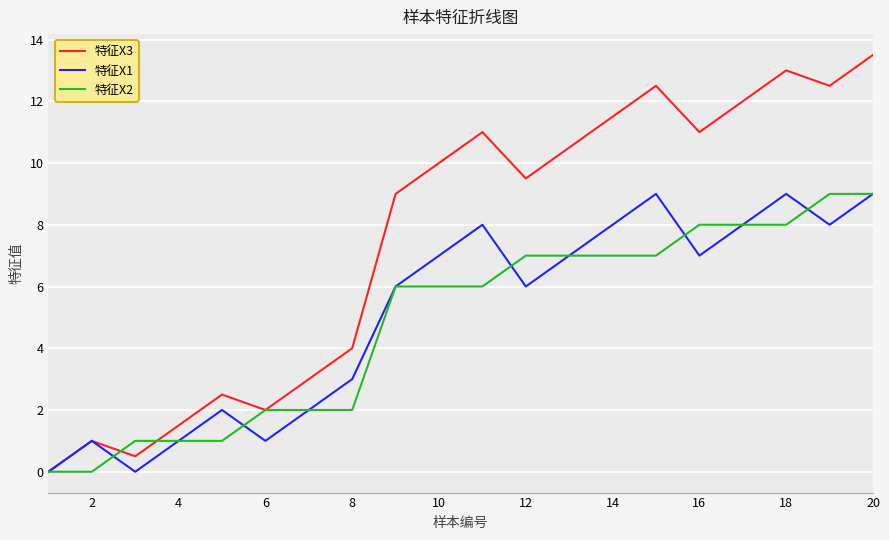

Which series has the largest total across all categories?

特征X3